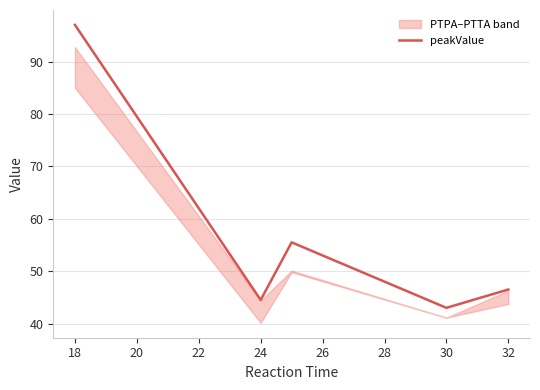

How many data points are less than 46?

2